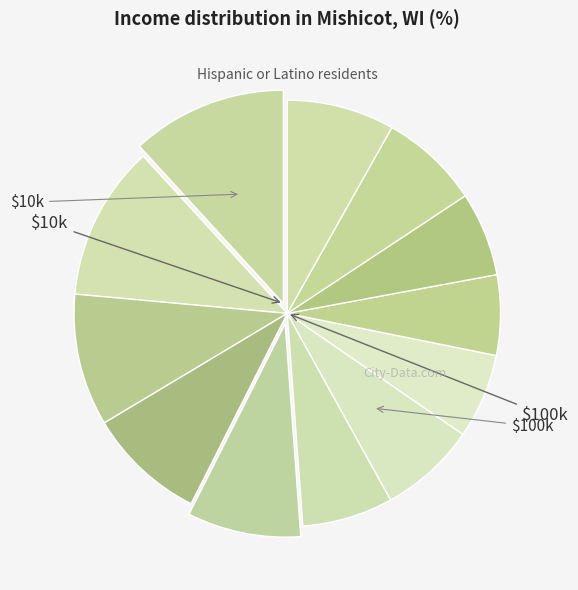

Count the number of slices in the pie.

12